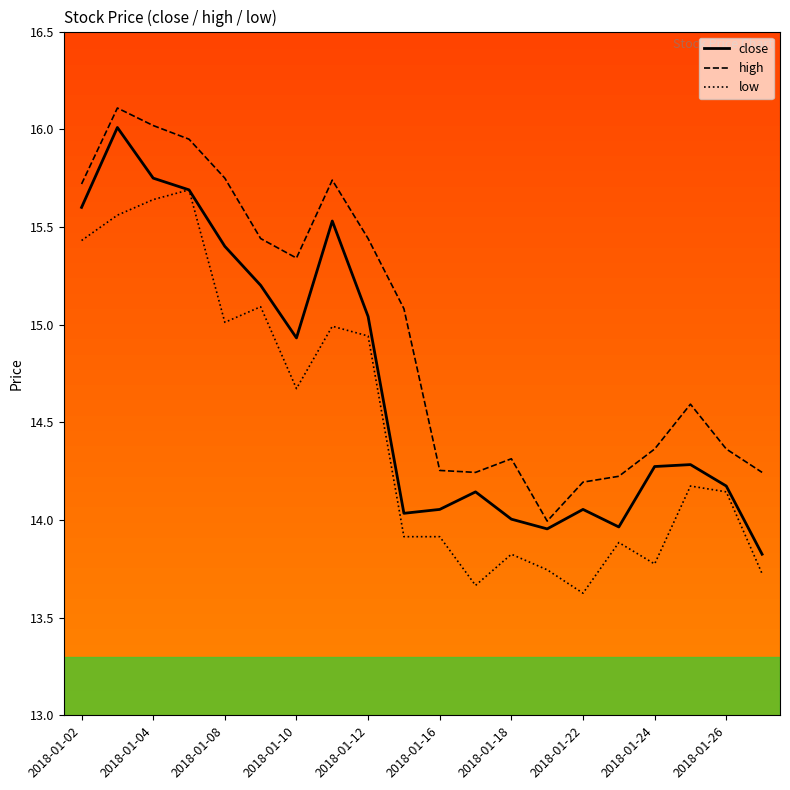

What are all the series names shown in the legend?

close, high, low